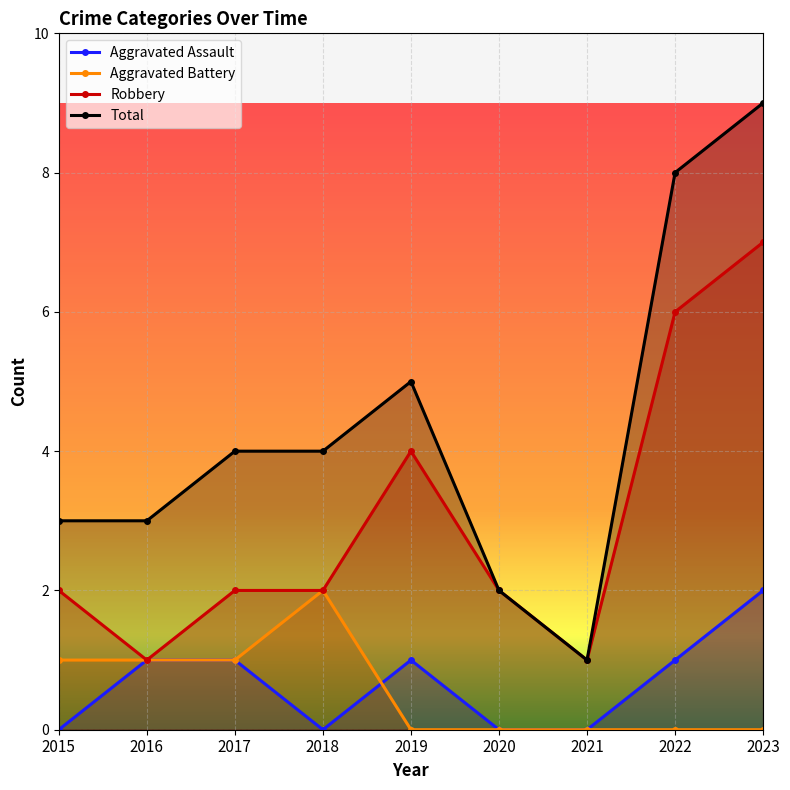

At which label is Aggravated Assault closest to 1?

2016